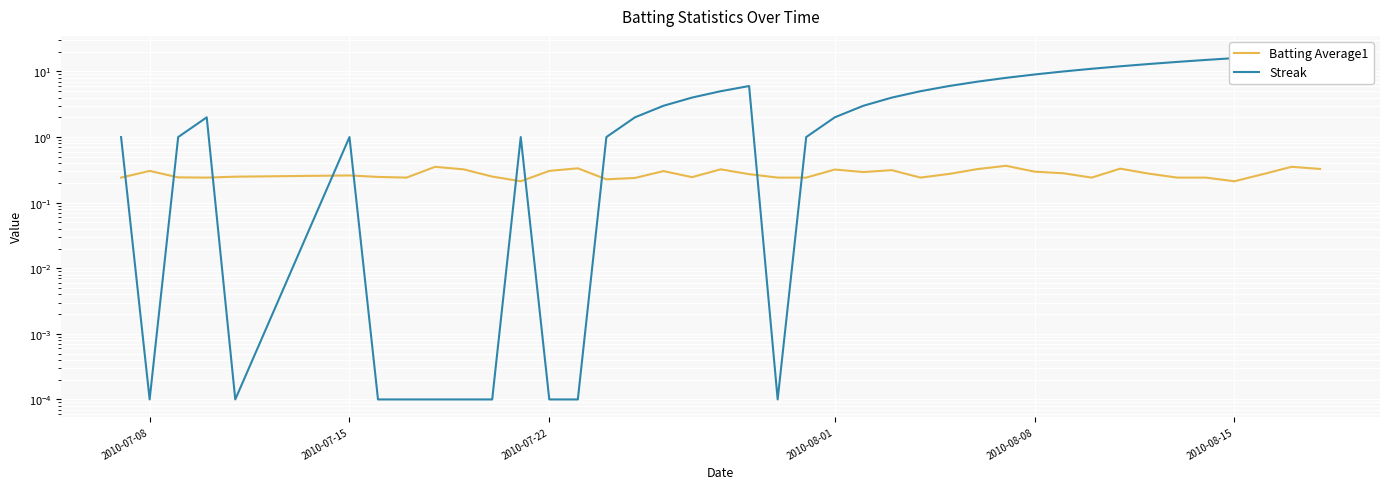

Is the value of Batting Average1 at 2010-07-08 greater than the value of Streak at 28?

No